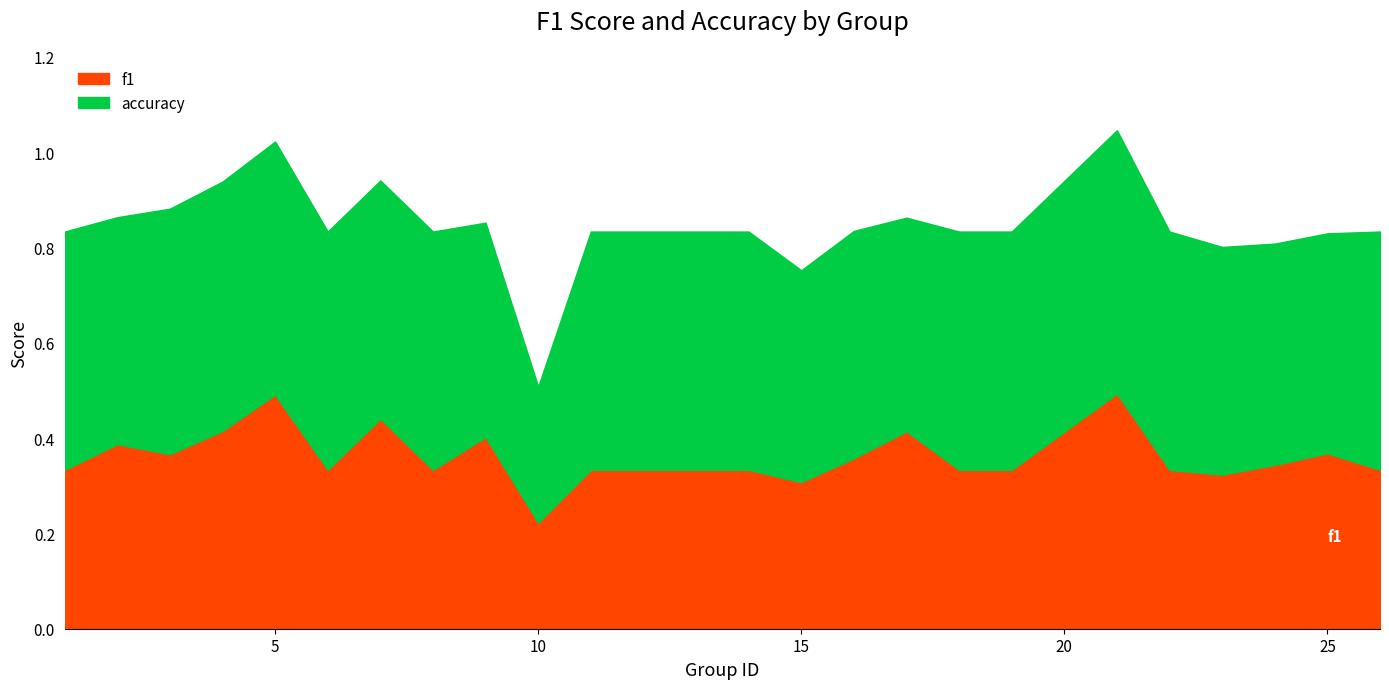

True or false: f1 and accuracy intersect in this chart.

False